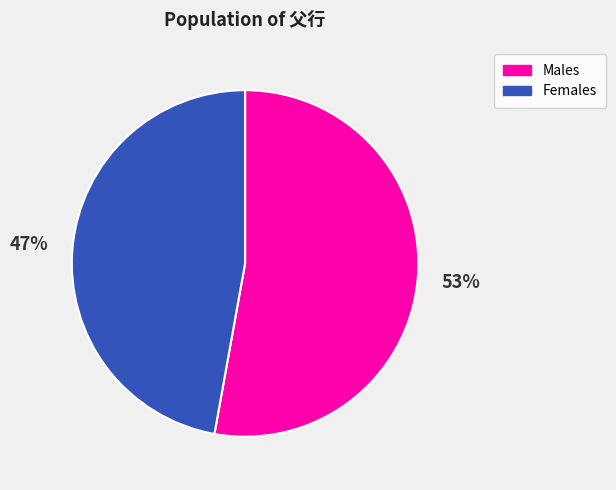

How many slices are in this pie chart?

2